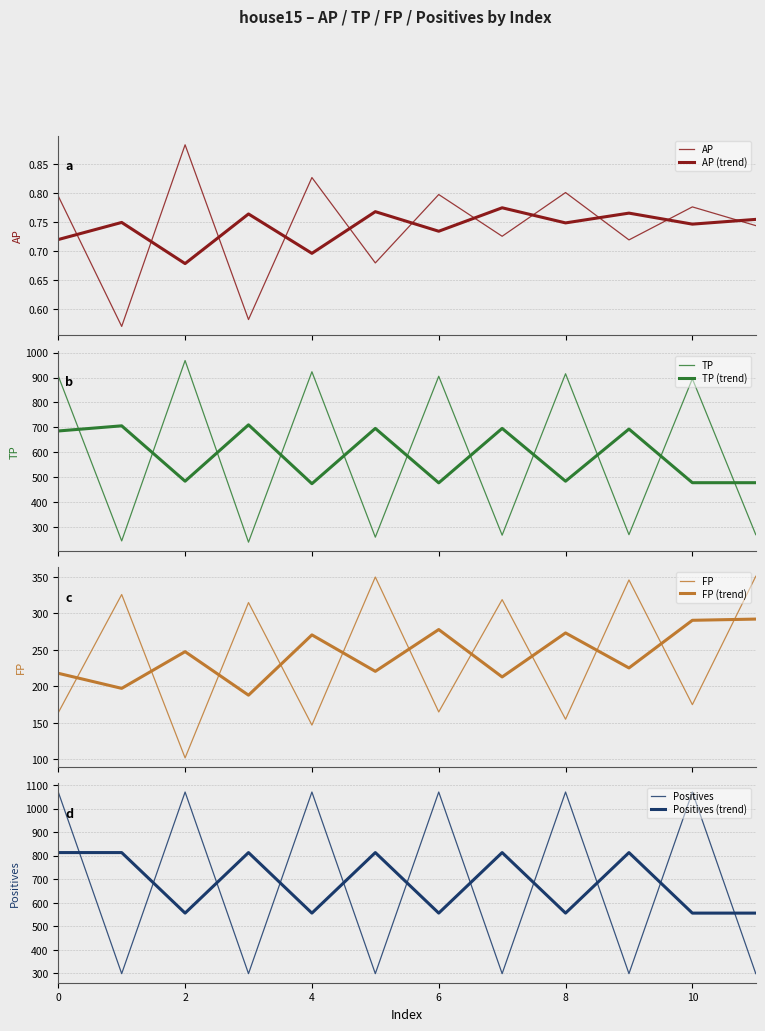

Which has a higher value, 7 or 9?

7